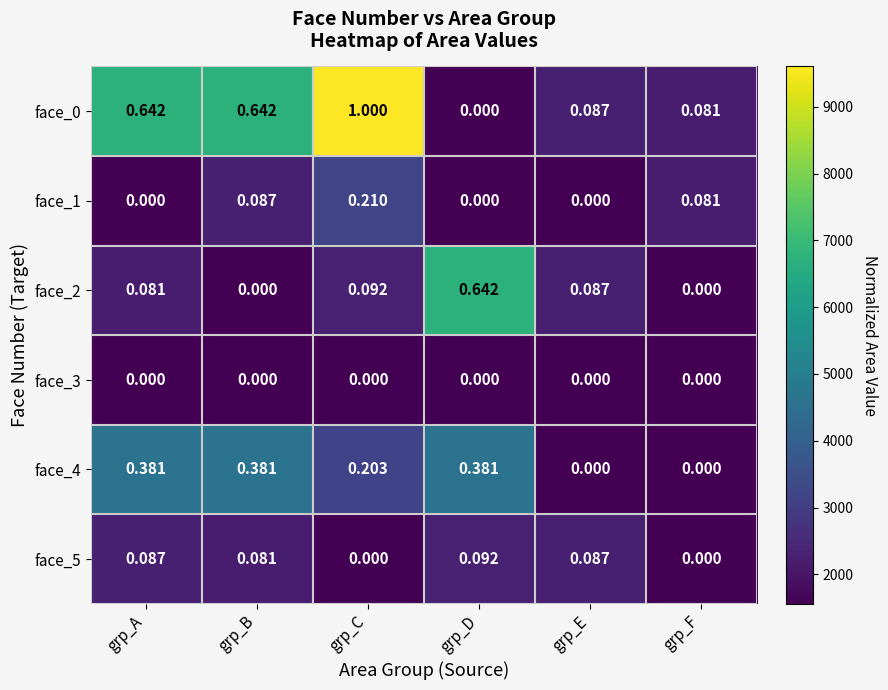

Which category has the highest value across all series?

grp_C